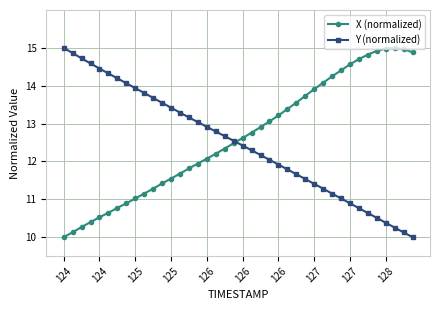

Count the number of data series in this chart.

2